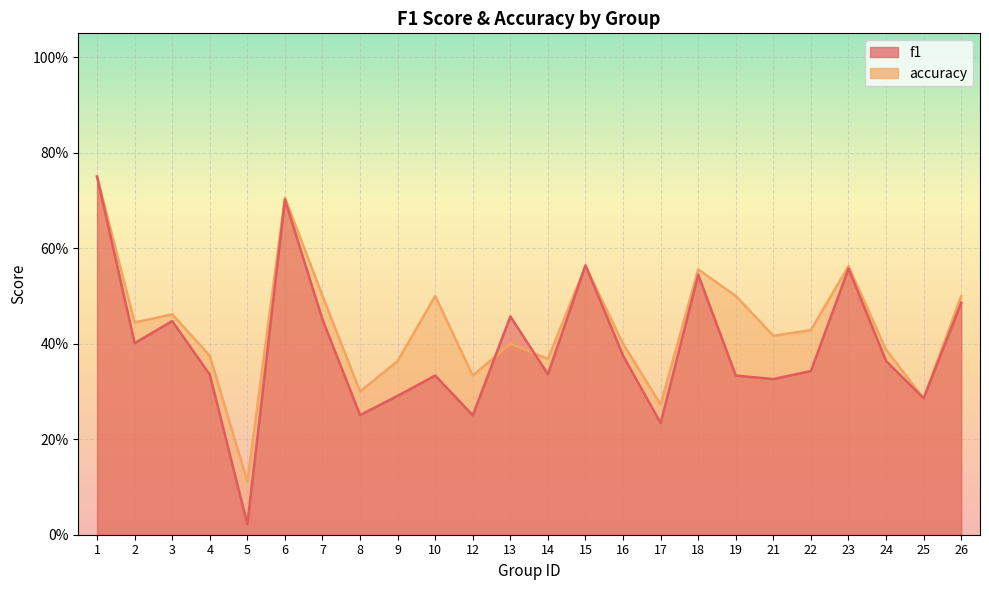

After their last crossing, which series has the higher values: f1 or accuracy?

accuracy